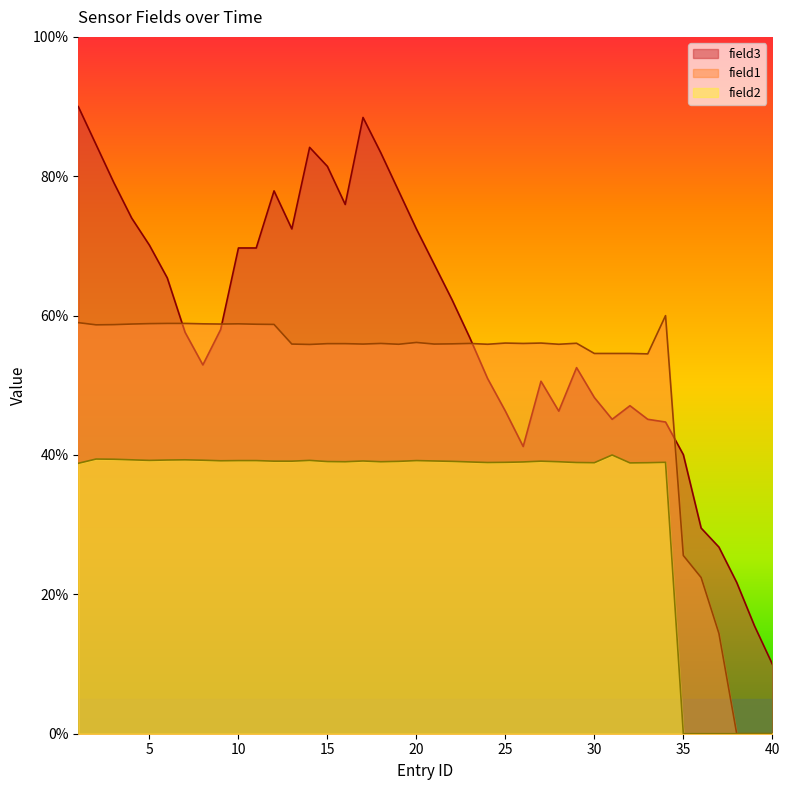

What are all the series names shown in the legend?

field3, field1, field2